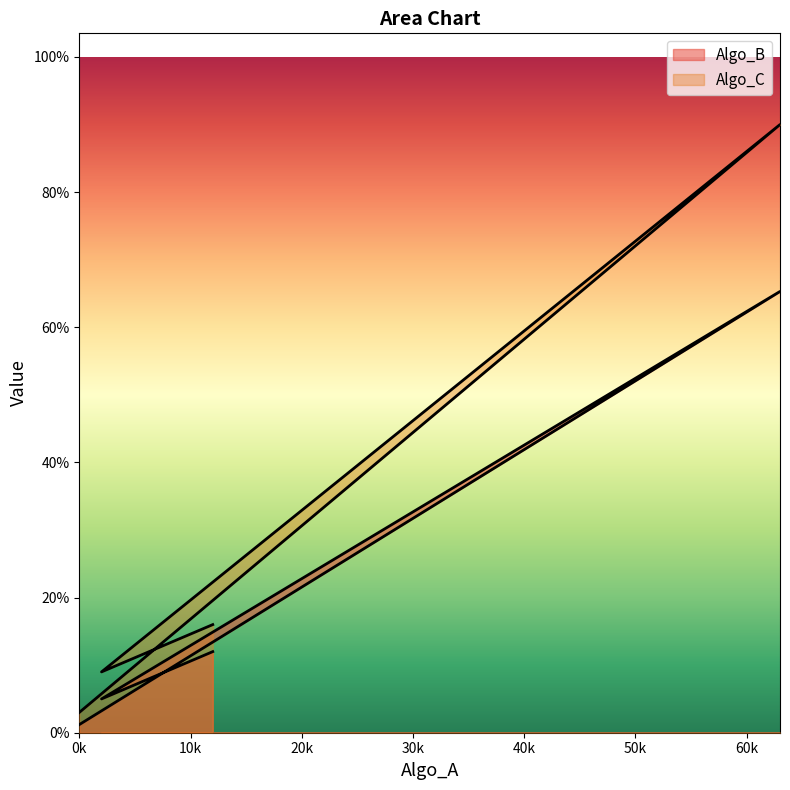

Read the Algo_C value at 0k.

3.0